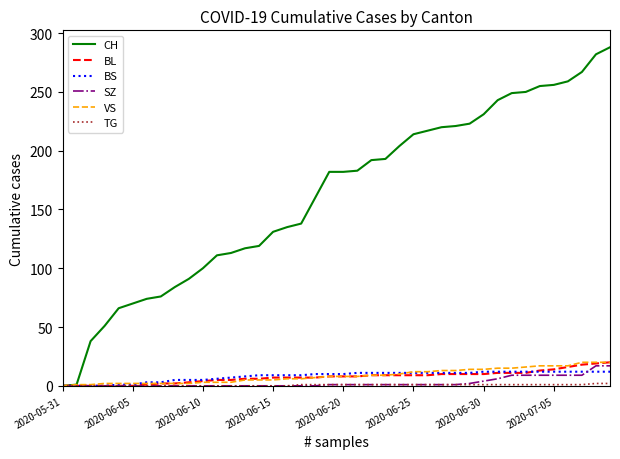

What is the maximum value shown in the chart?

288